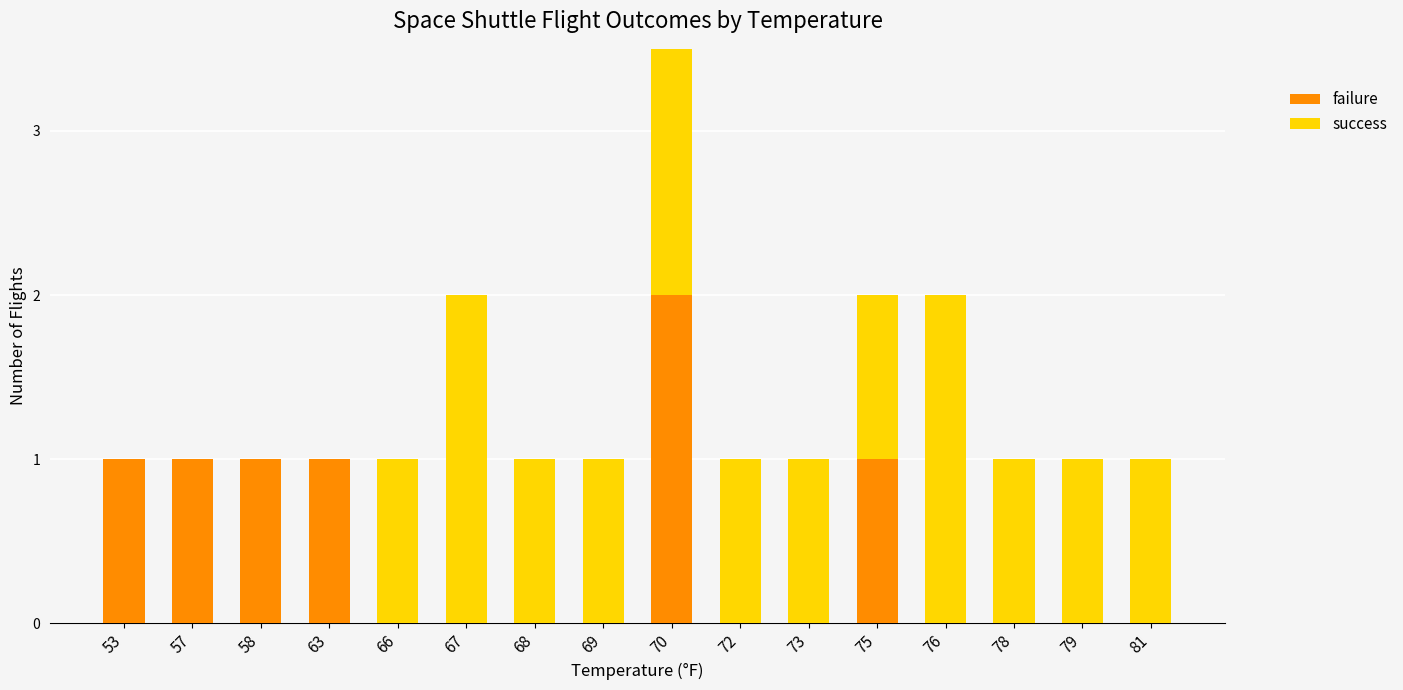

What is the sum of all success values?

15